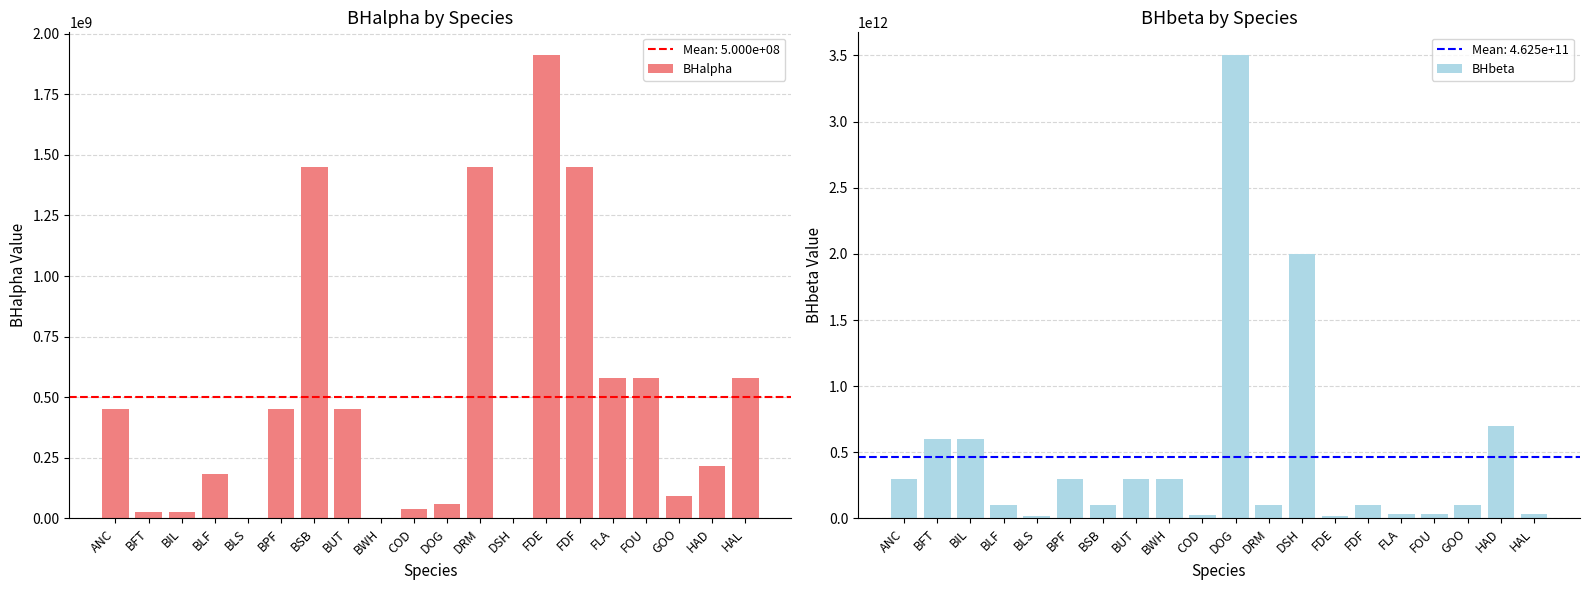

List the labels in order of BHalpha value, smallest first.

BWH, BLS, DSH, BFT, BIL, COD, DOG, GOO, BLF, HAD, ANC, BPF, BUT, FLA, FOU, HAL, BSB, DRM, FDF, FDE